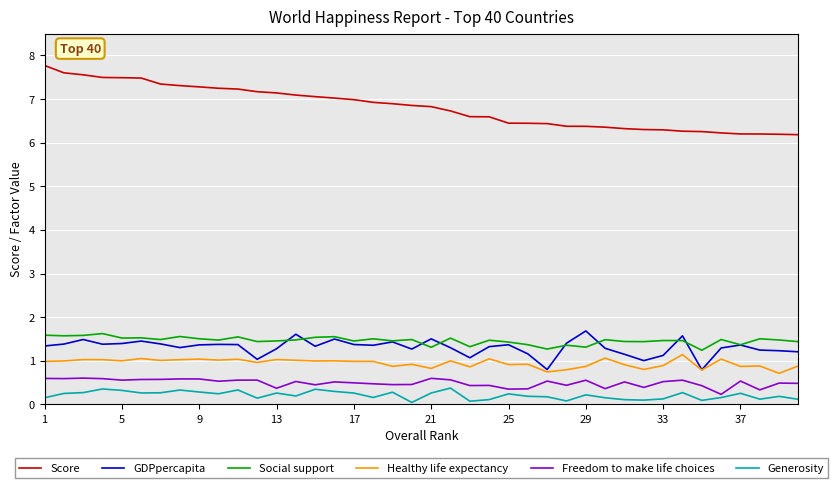

True or false: Generosity and GDPpercapita intersect in this chart.

False